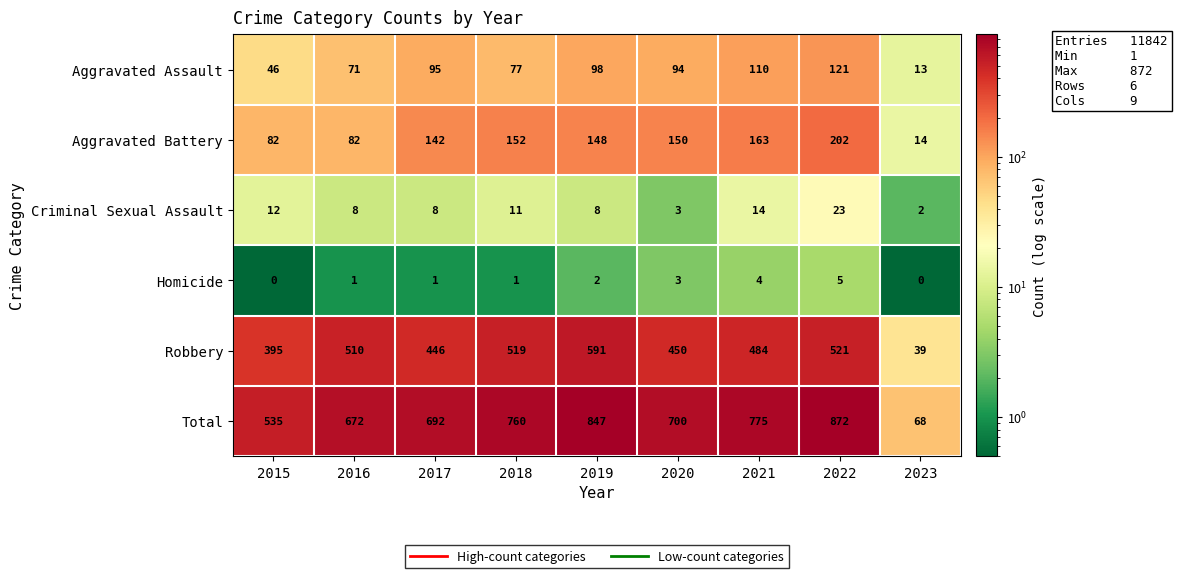

What is the total value across all series at 2019?

1694